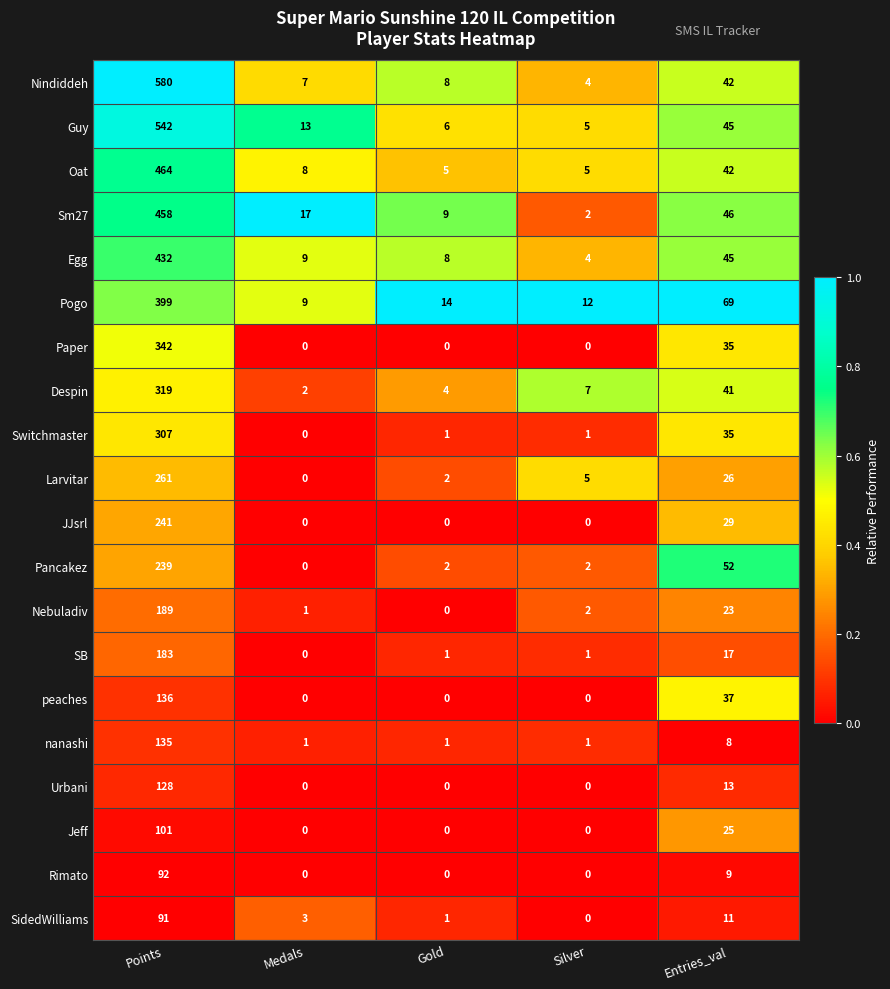

The value of Nebuladiv at Gold is 0. True or false?

True